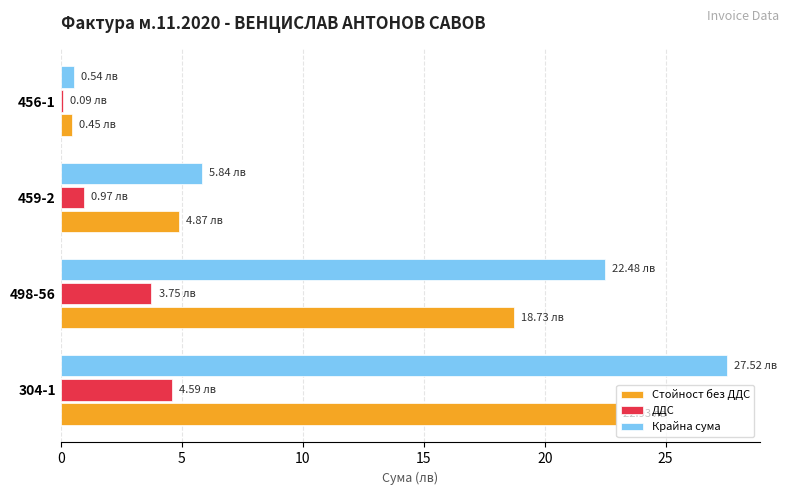

Count the number of data series in this chart.

3